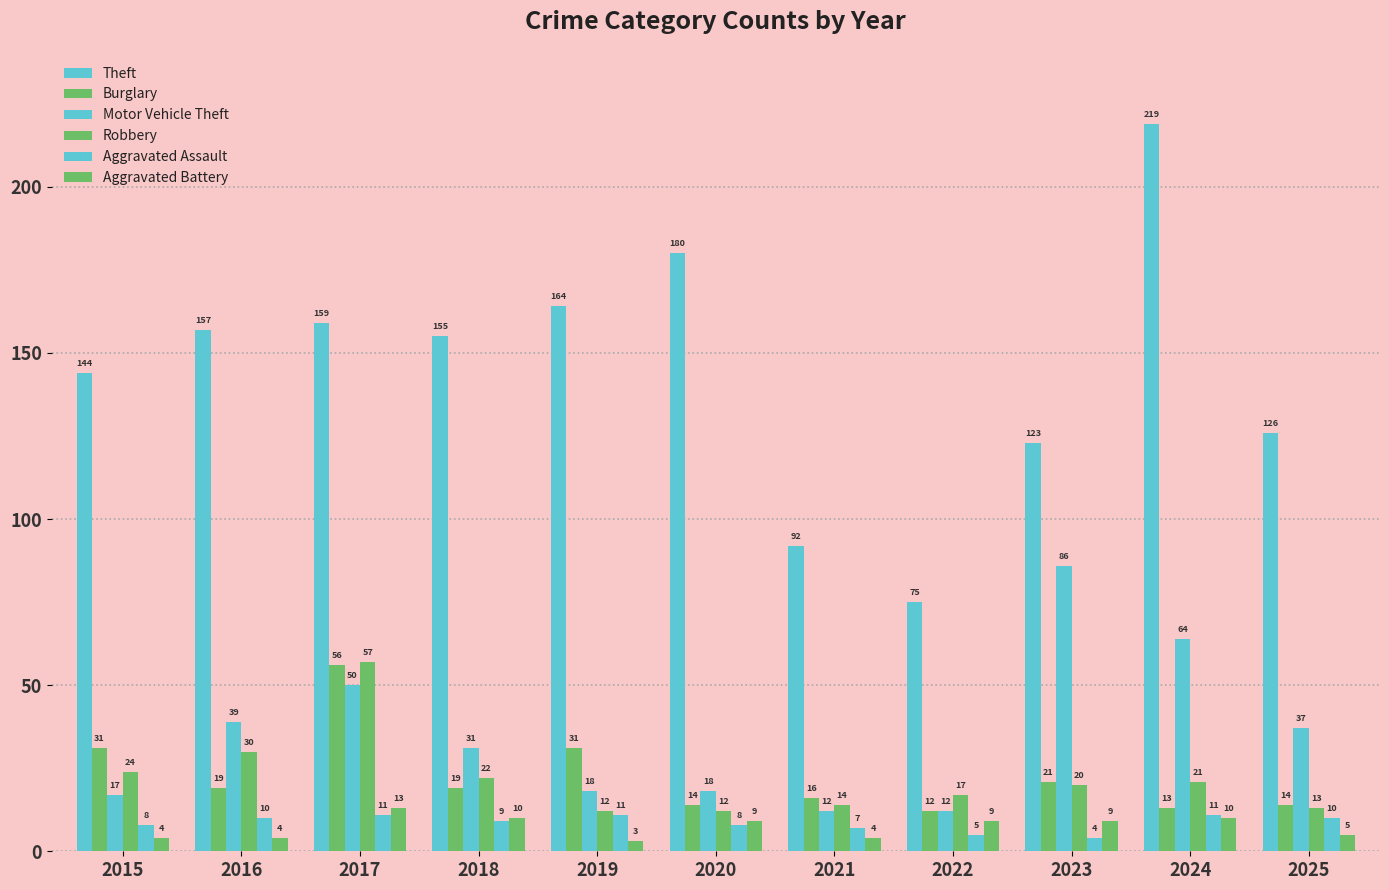

How many groups of bars are there?

11